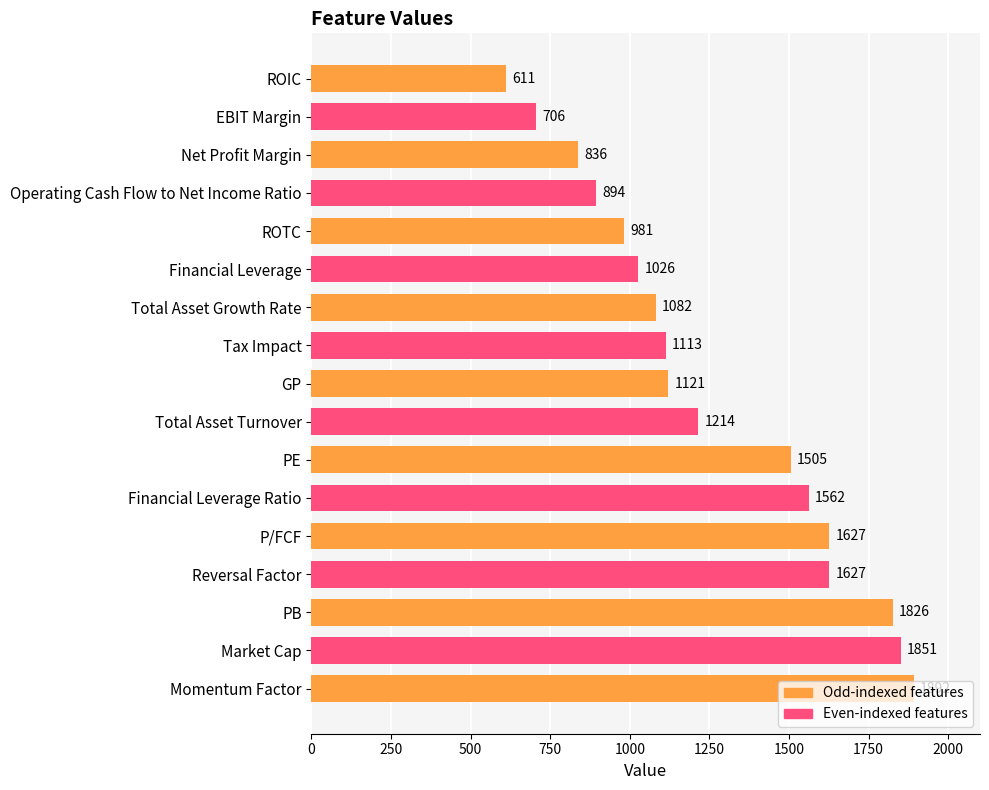

True or false: the data shows 1893 at Total Asset Growth Rate.

False